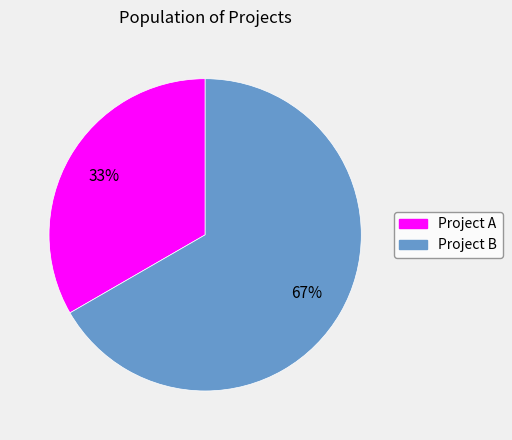

What is the majority slice?

Project B